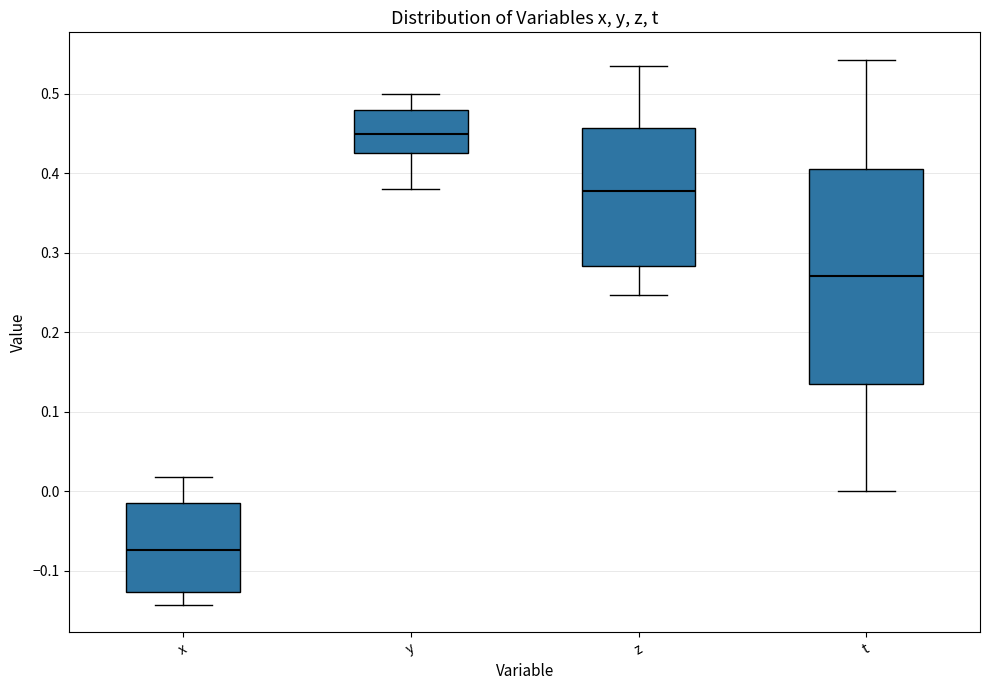

Comparing the boxes themselves (not the whiskers), which one is the tallest?

t